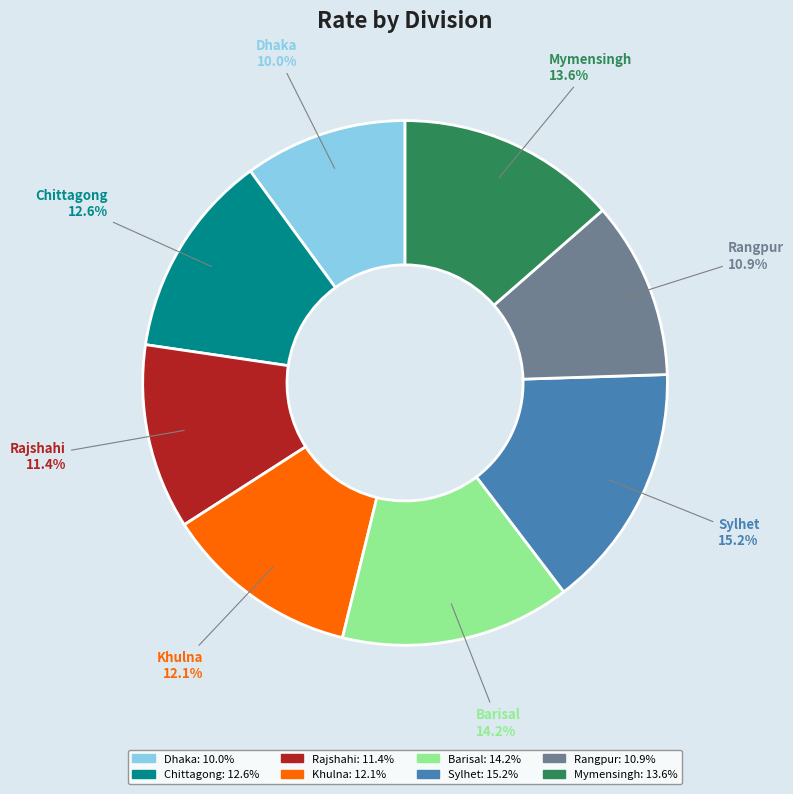

The Dhaka slice represents 10% of the pie. True or false?

True